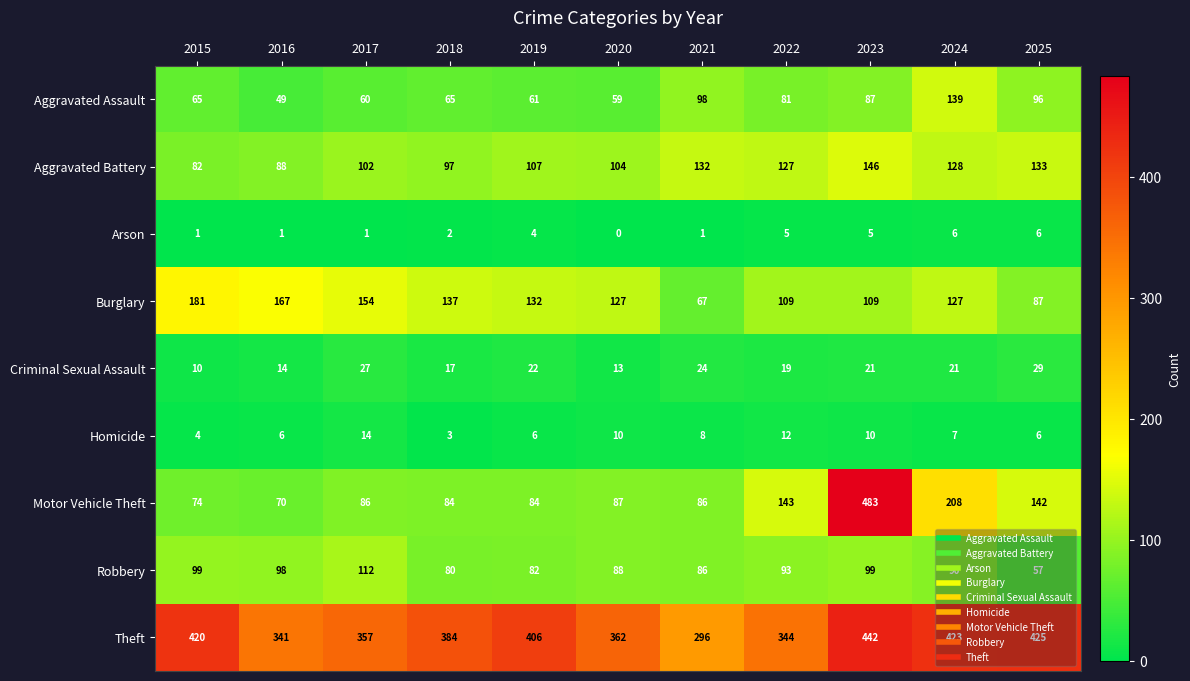

Rank the series at 2015 from highest to lowest value.

Theft, Burglary, Robbery, Aggravated Battery, Motor Vehicle Theft, Aggravated Assault, Criminal Sexual Assault, Homicide, Arson